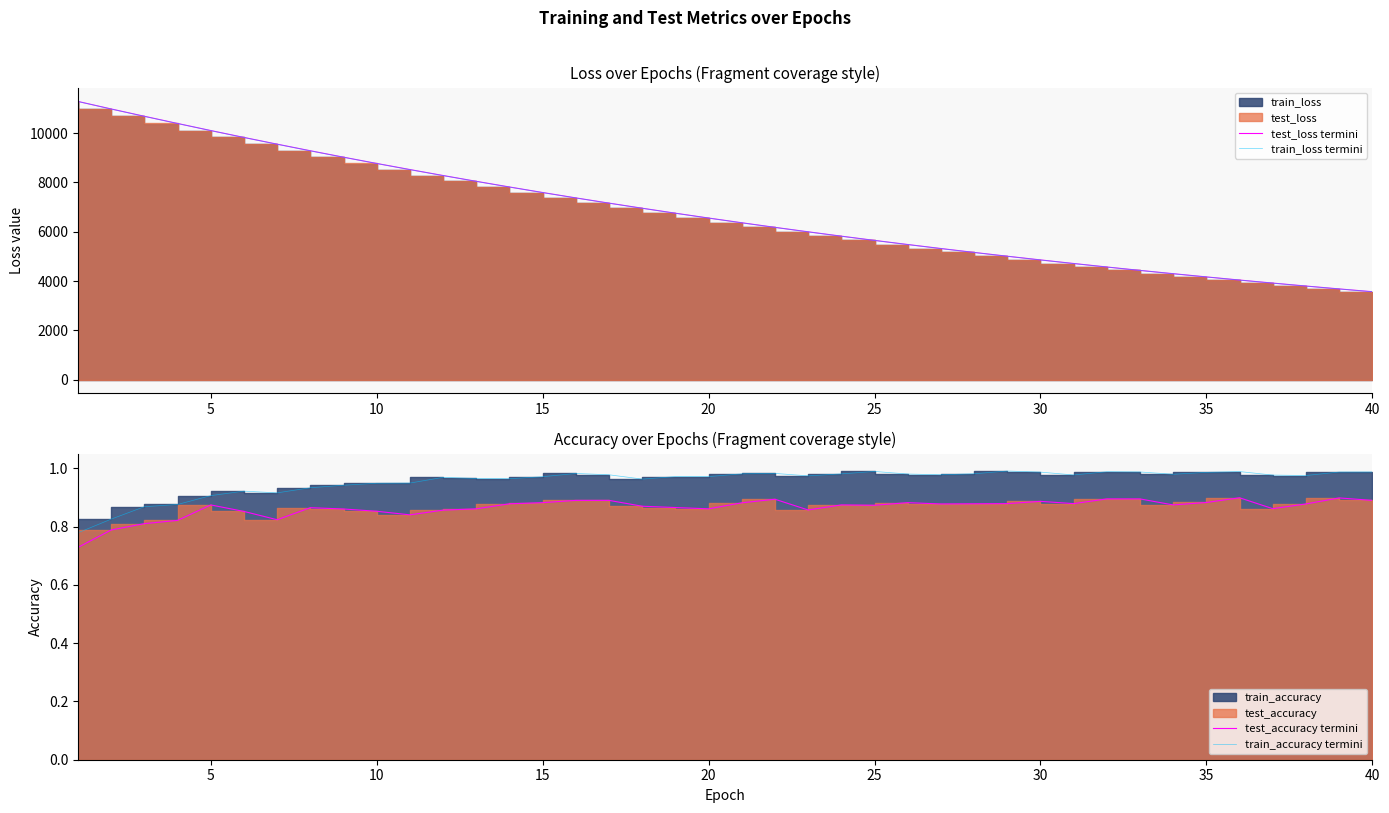

What is the smallest value displayed?

0.7